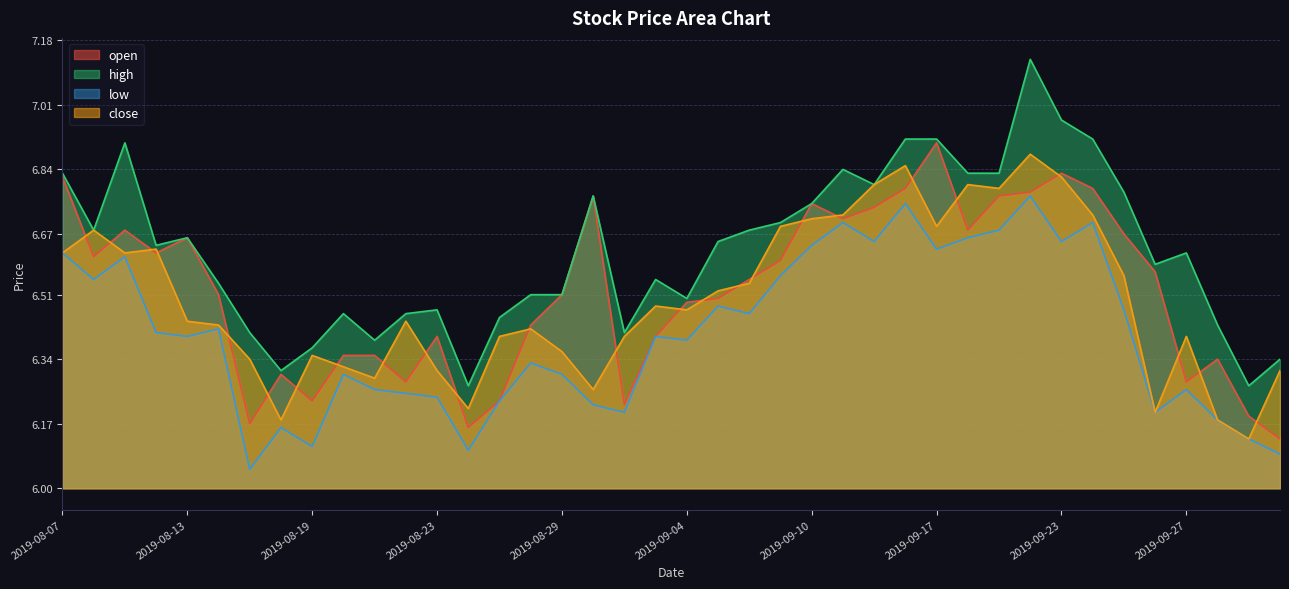

What is the approximate value of low at 2019-08-29?

6.3